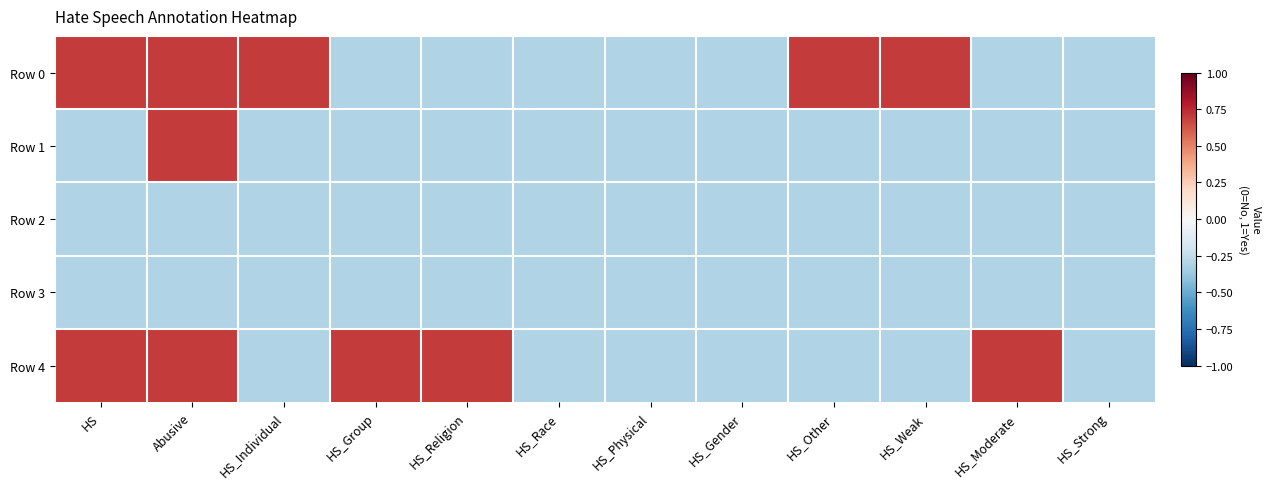

Reading left to right, transcribe all the data shown in this chart.

Row 0: HS=0.7	Abusive=0.7	HS_Individual=0.7	HS_Group=-0.3	HS_Religion=-0.3	HS_Race=-0.3	HS_Physical=-0.3	HS_Gender=-0.3	HS_Other=0.7	HS_Weak=0.7	HS_Moderate=-0.3	HS_Strong=-0.3
Row 1: HS=-0.3	Abusive=0.7	HS_Individual=-0.3	HS_Group=-0.3	HS_Religion=-0.3	HS_Race=-0.3	HS_Physical=-0.3	HS_Gender=-0.3	HS_Other=-0.3	HS_Weak=-0.3	HS_Moderate=-0.3	HS_Strong=-0.3
Row 2: HS=-0.3	Abusive=-0.3	HS_Individual=-0.3	HS_Group=-0.3	HS_Religion=-0.3	HS_Race=-0.3	HS_Physical=-0.3	HS_Gender=-0.3	HS_Other=-0.3	HS_Weak=-0.3	HS_Moderate=-0.3	HS_Strong=-0.3
Row 3: HS=-0.3	Abusive=-0.3	HS_Individual=-0.3	HS_Group=-0.3	HS_Religion=-0.3	HS_Race=-0.3	HS_Physical=-0.3	HS_Gender=-0.3	HS_Other=-0.3	HS_Weak=-0.3	HS_Moderate=-0.3	HS_Strong=-0.3
Row 4: HS=0.7	Abusive=0.7	HS_Individual=-0.3	HS_Group=0.7	HS_Religion=0.7	HS_Race=-0.3	HS_Physical=-0.3	HS_Gender=-0.3	HS_Other=-0.3	HS_Weak=-0.3	HS_Moderate=0.7	HS_Strong=-0.3